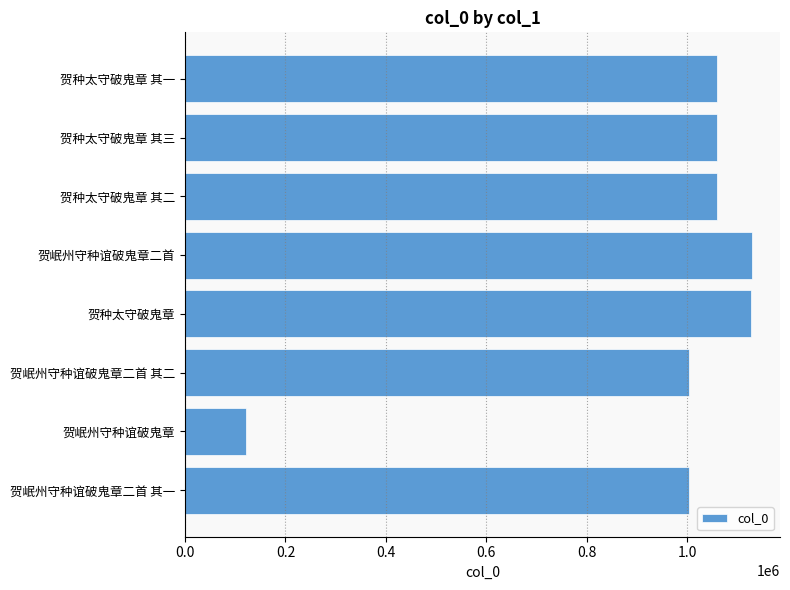

What is the smallest value displayed?

121479